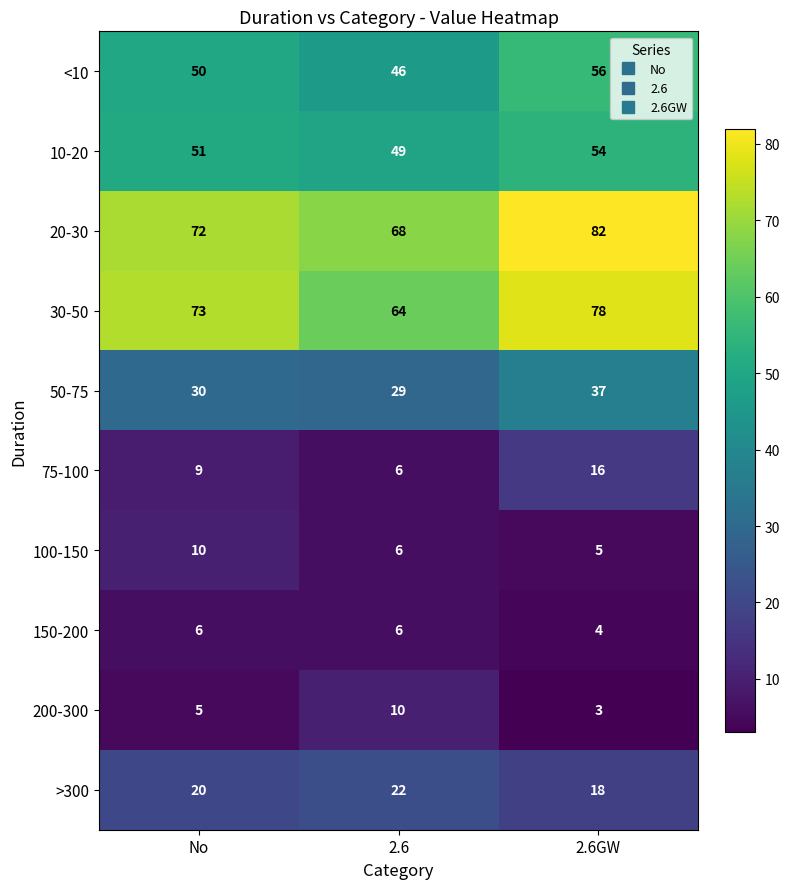

Count the number of categories in the chart.

3